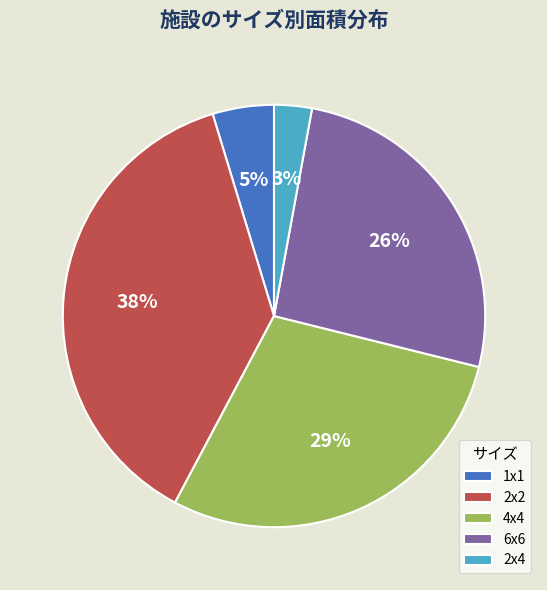

Combined, do 6x6 and 1x1 account for over 50%?

No